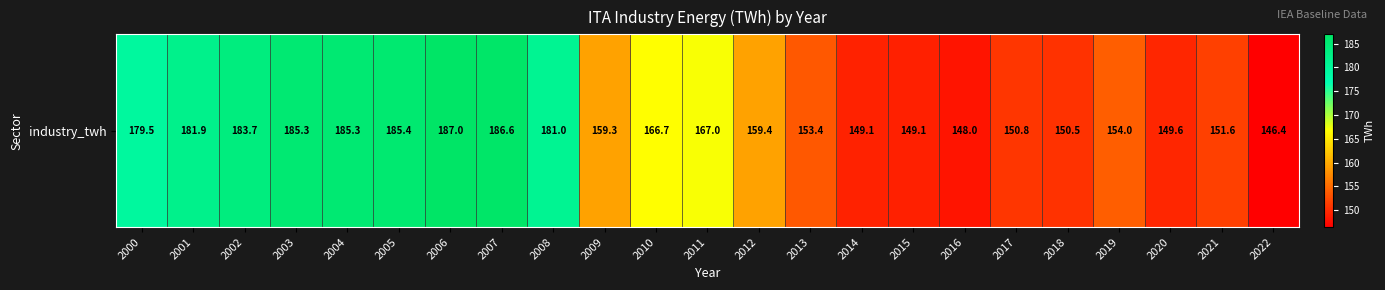

What is the sum of all values?

3810.8